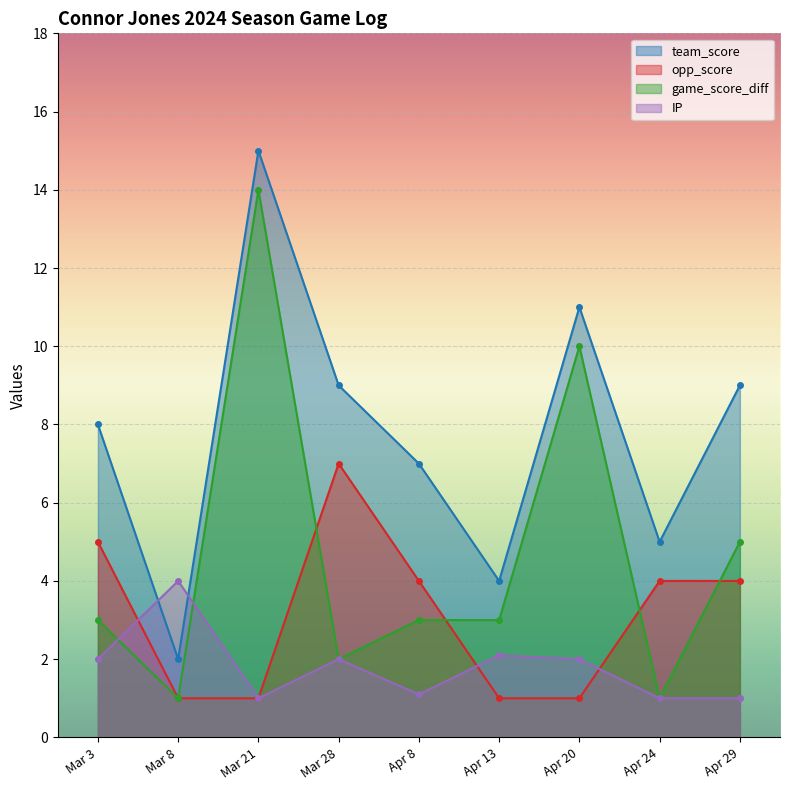

What is the value of the game_score_diff point at the 8th from the left?

1.0